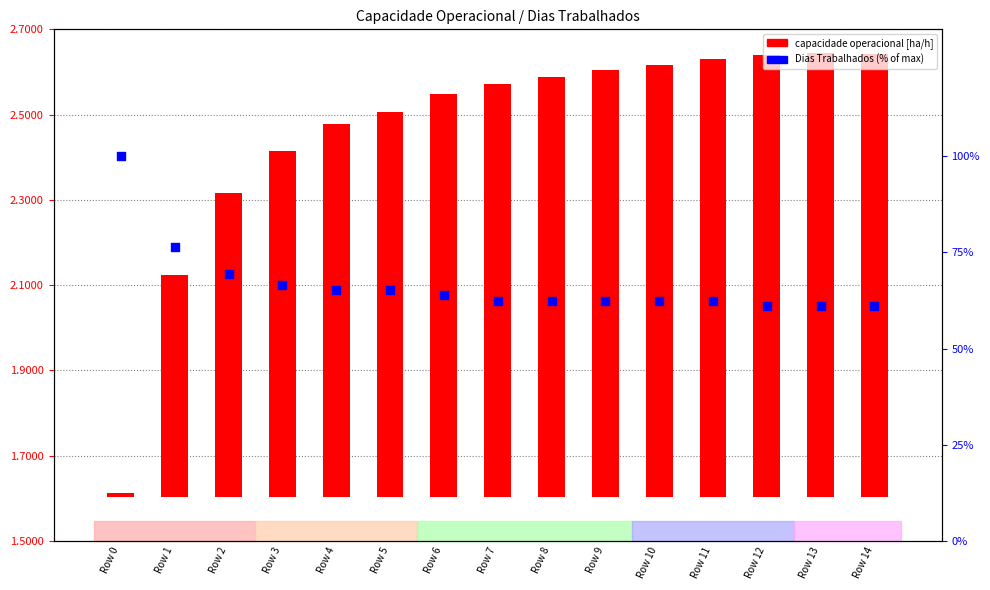

At how many categories does at least one series exceed 14?

15